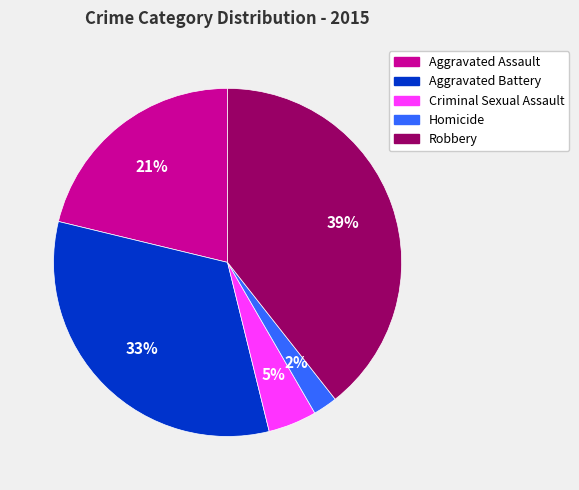

To the nearest percent, what is the combined percentage of Robbery and Criminal Sexual Assault?

44%